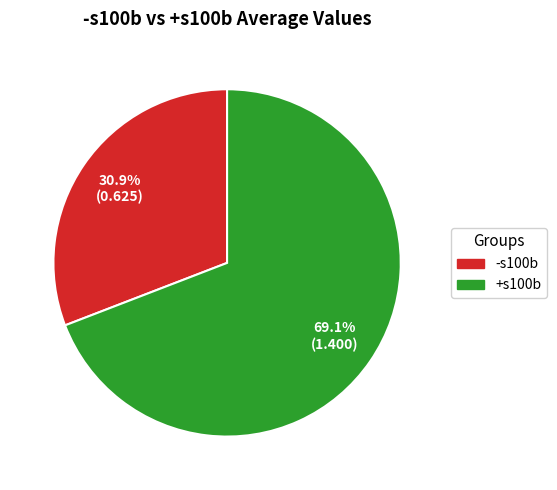

Is there a majority slice in this chart?

Yes